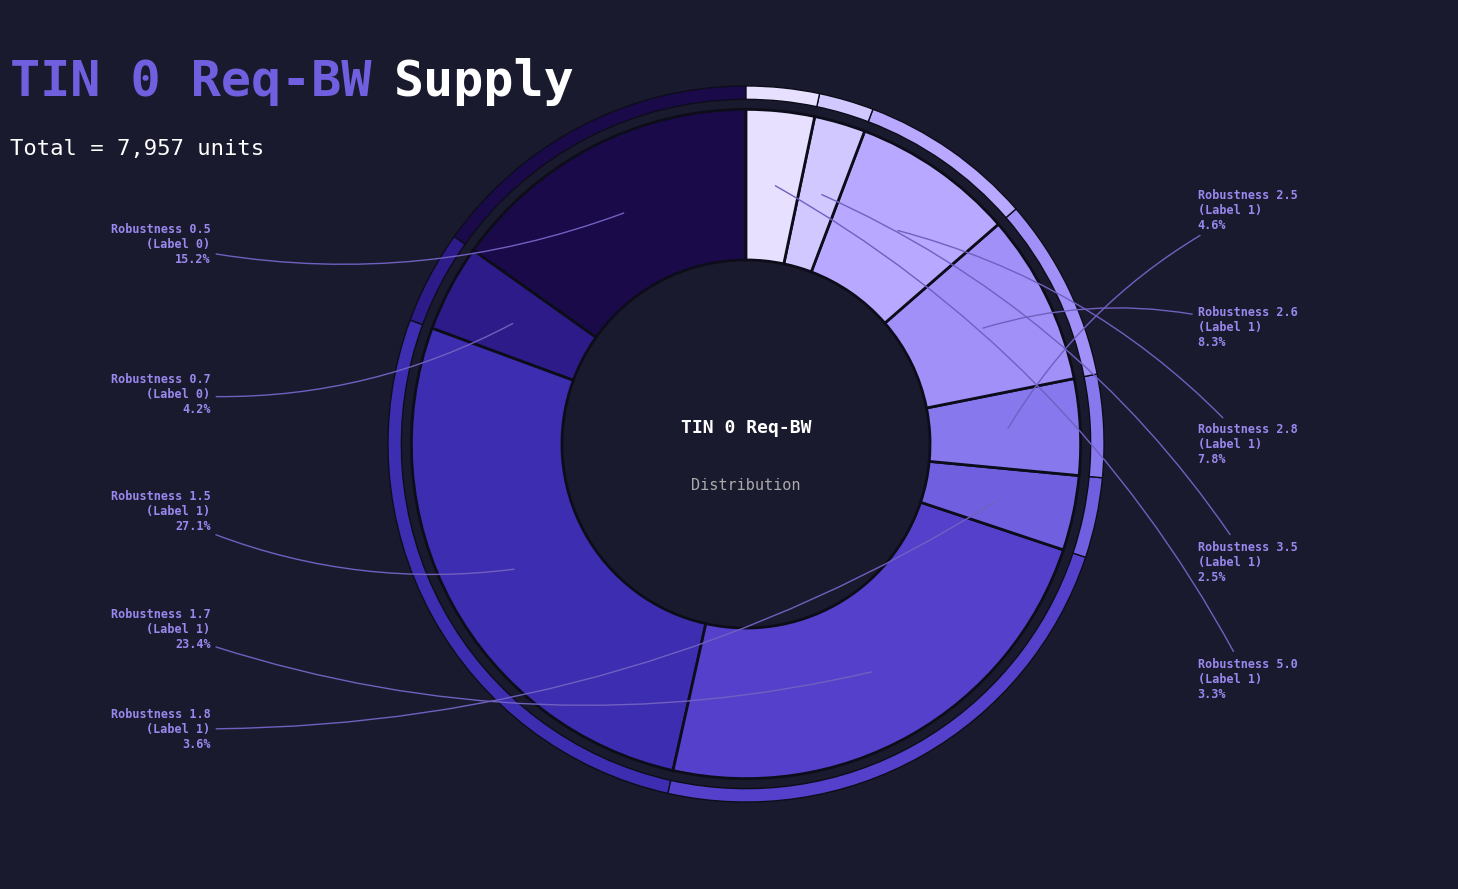

Which series has the largest range (max minus min)?

Label 1